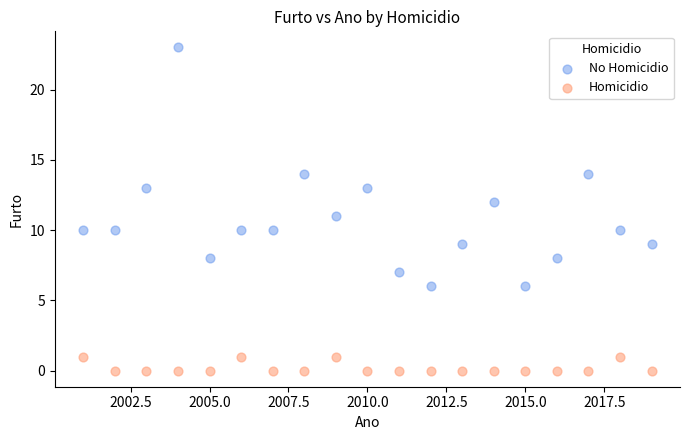

Which series has the largest Y range (max minus min)?

No Homicidio